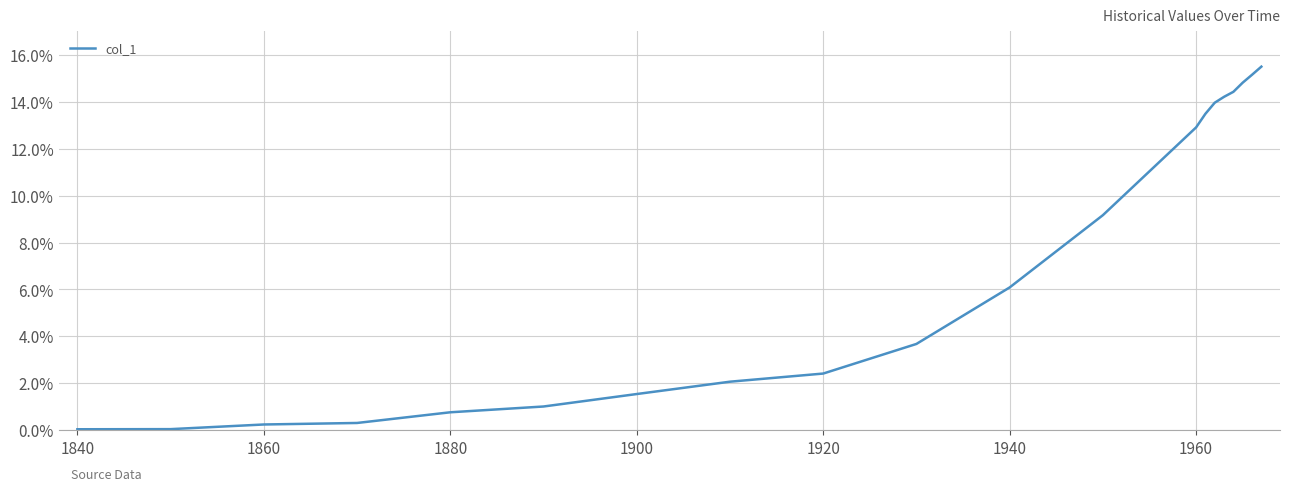

True or false: there are more than 1 points higher than both neighbors.

False